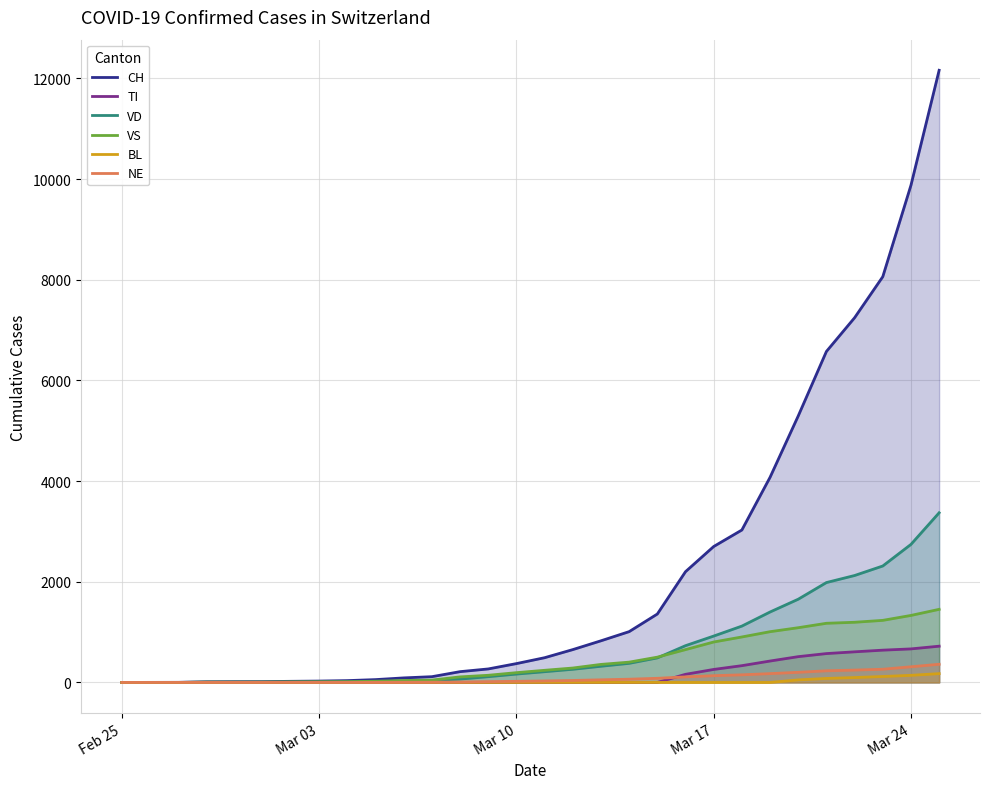

What is the average value of the VD series?

683